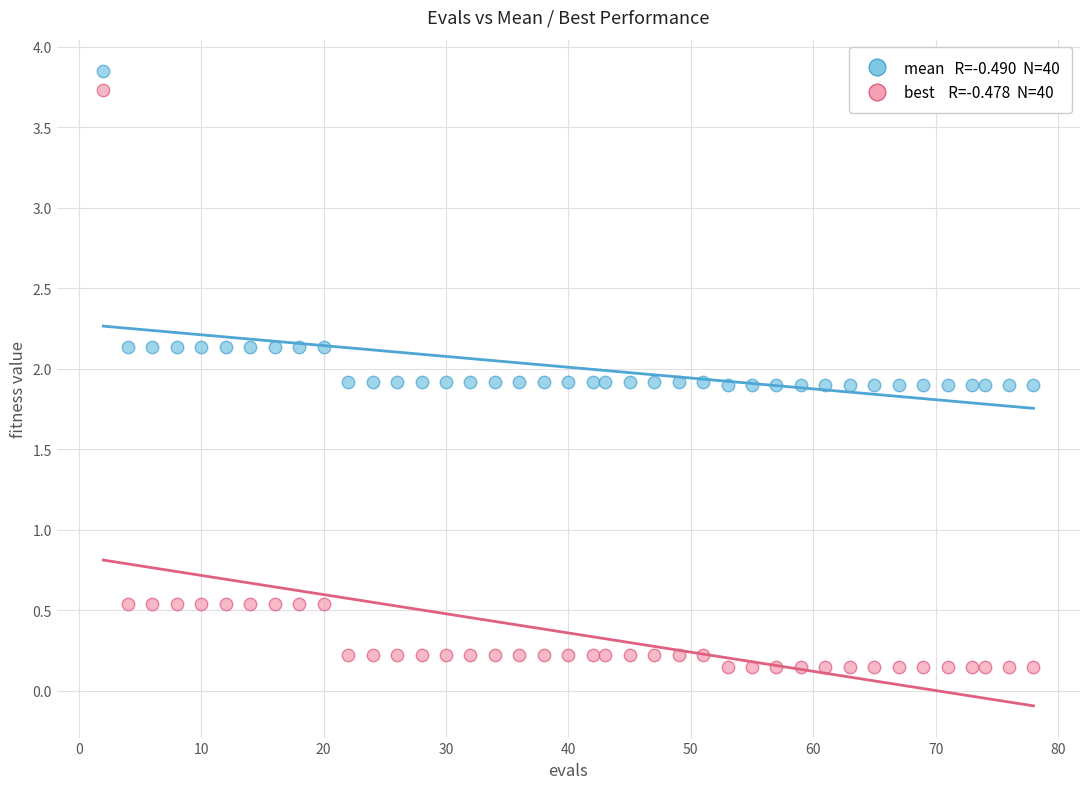

Across all data points, what is the range of X values (max minus min)?

76.0